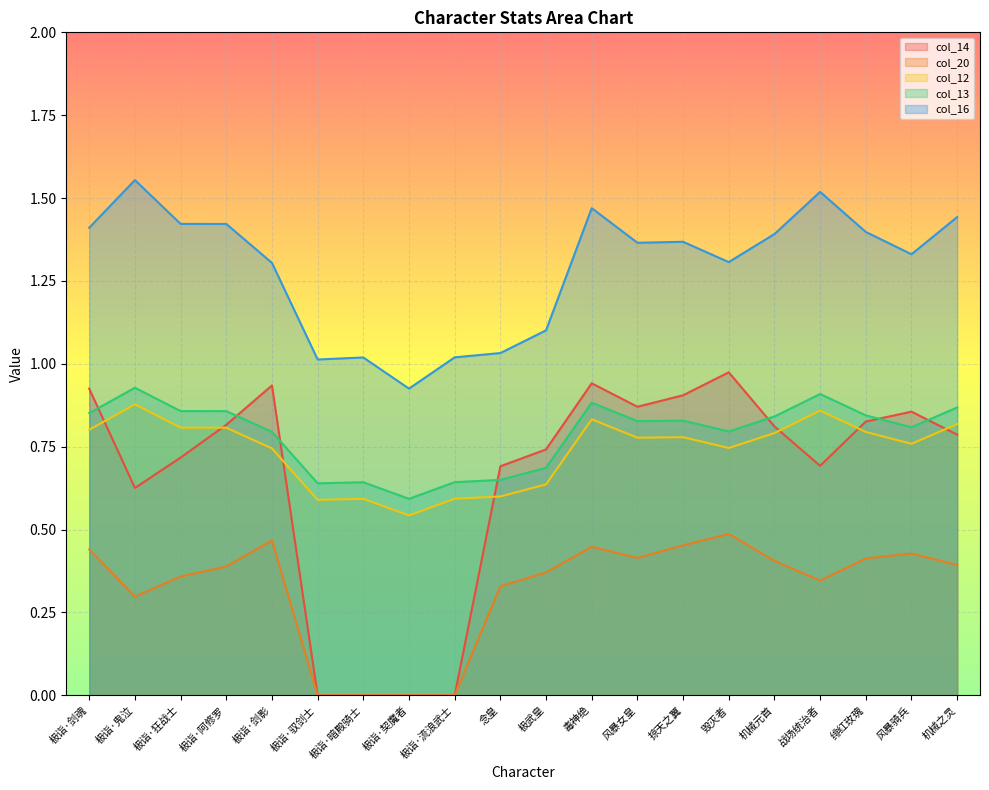

True or false: col_14 and col_20 intersect in this chart.

False